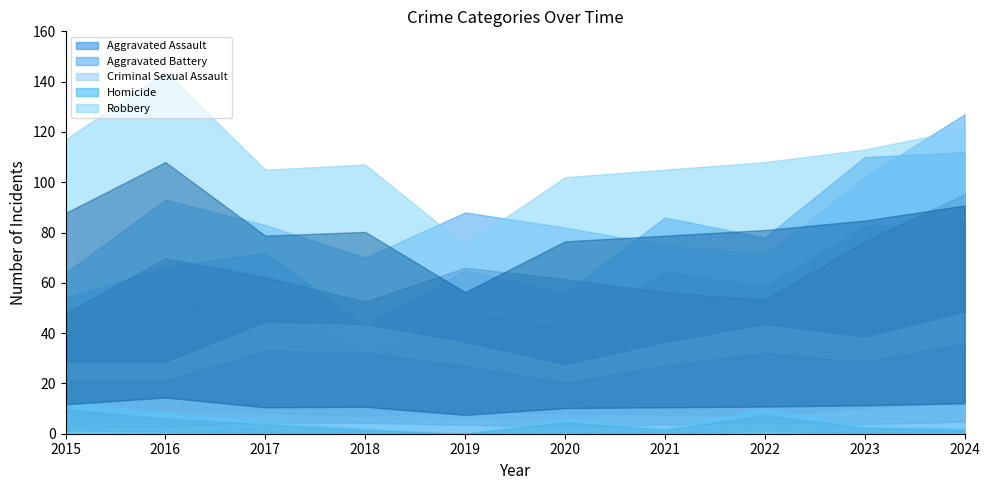

How many interior local peaks does the Homicide series have?

2